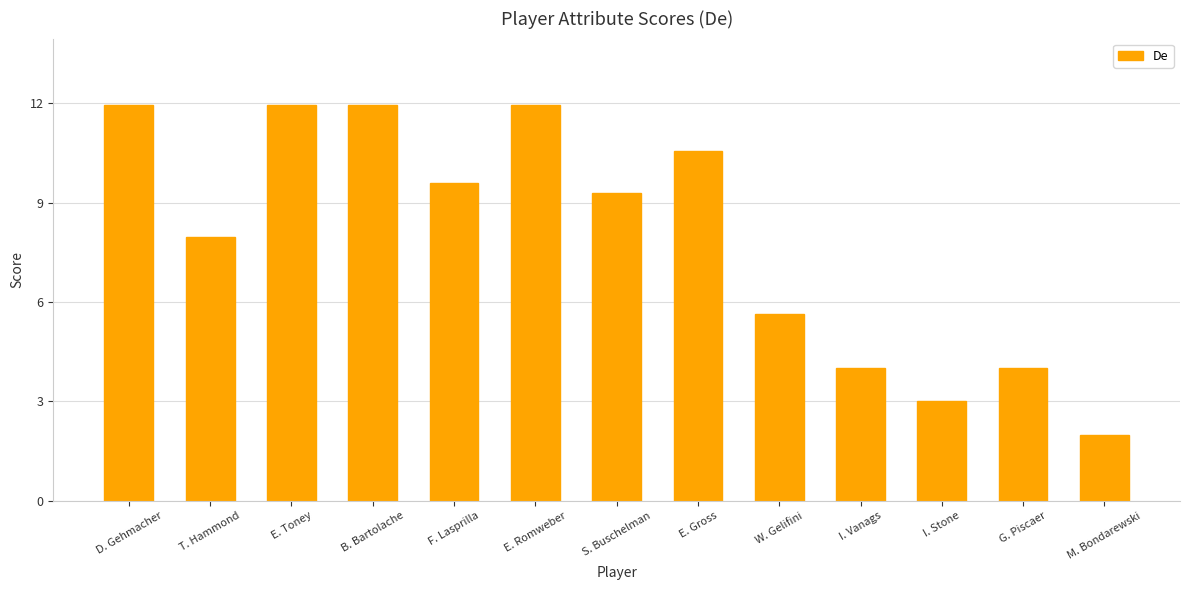

How many categories are shown in the chart?

13